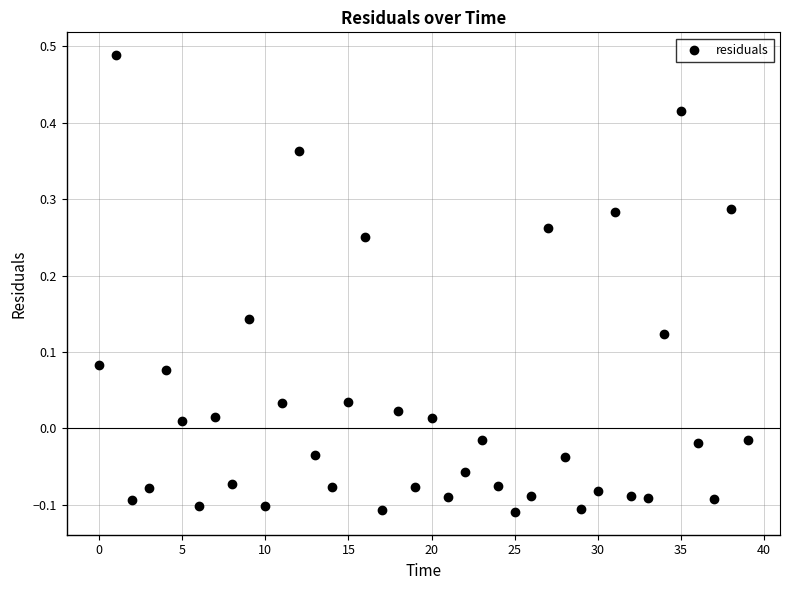

What is the range of Y values (max minus min)?

0.6